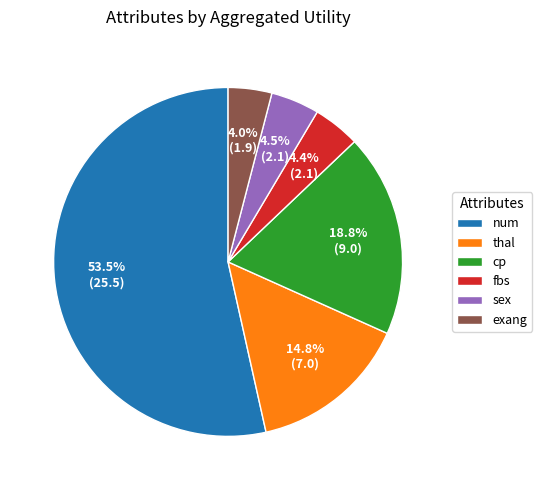

Approximately how many times larger is the value at num compared to sex?

11.9